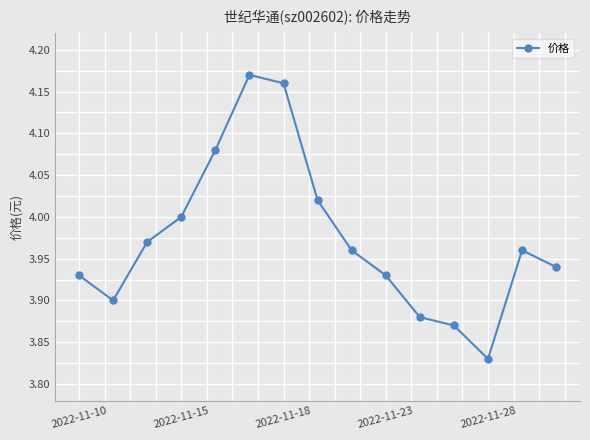

How many interior local peaks (higher than both neighbors) does the data have?

2